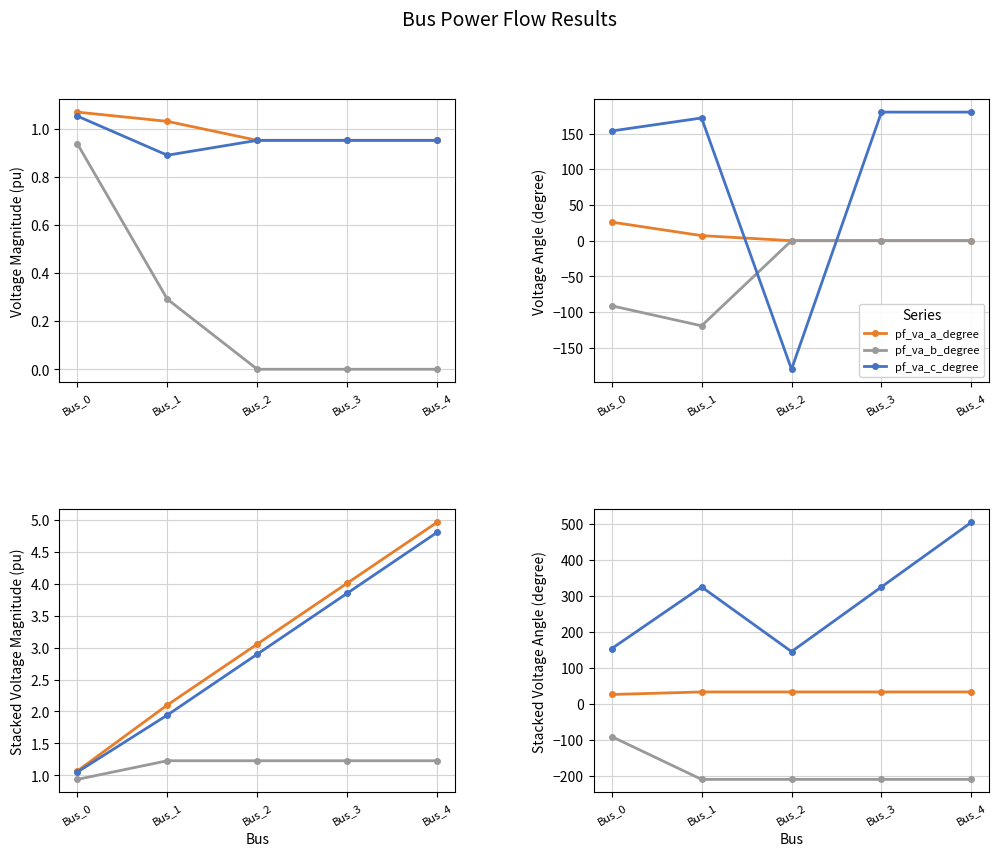

What is the maximum value shown in the chart?

180.0